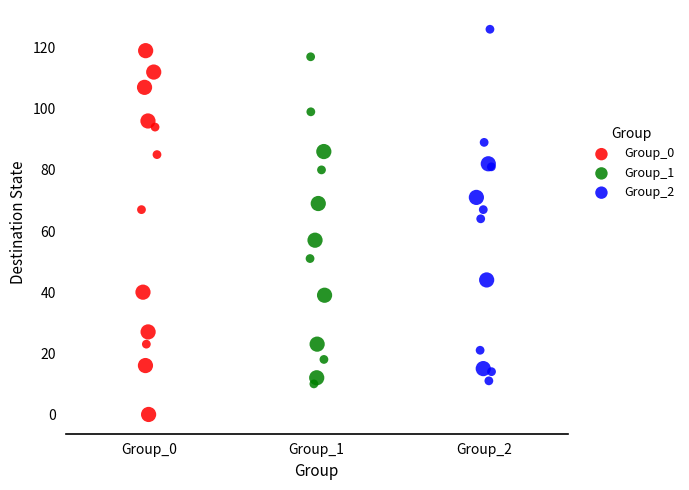

Which series contains the lowest Y value?

Group_0